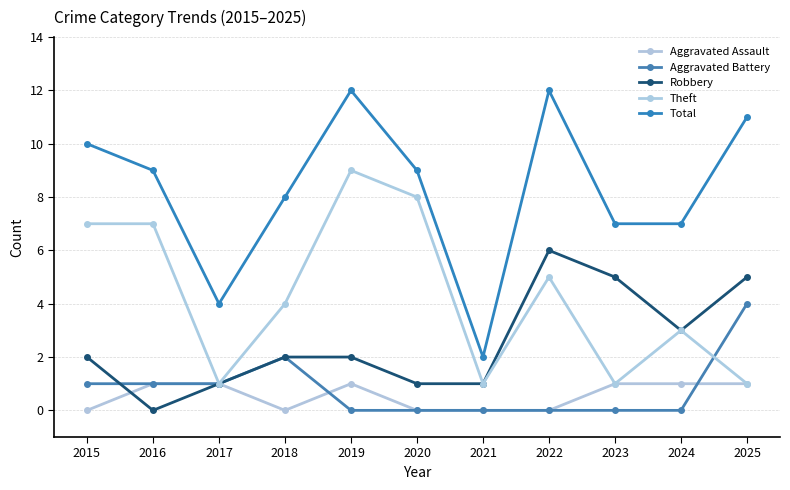

What is the average value of the Aggravated Assault series?

1